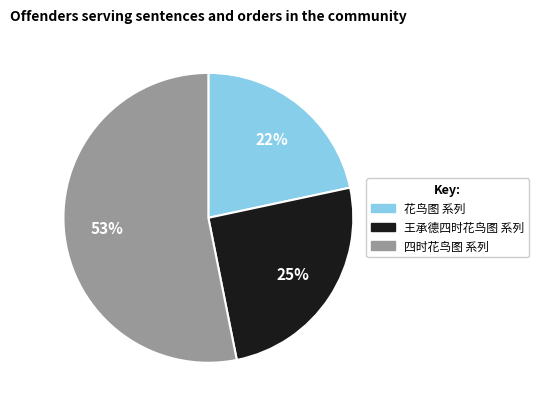

To the nearest percent, what is the difference between the largest and smallest slice percentages?

31%